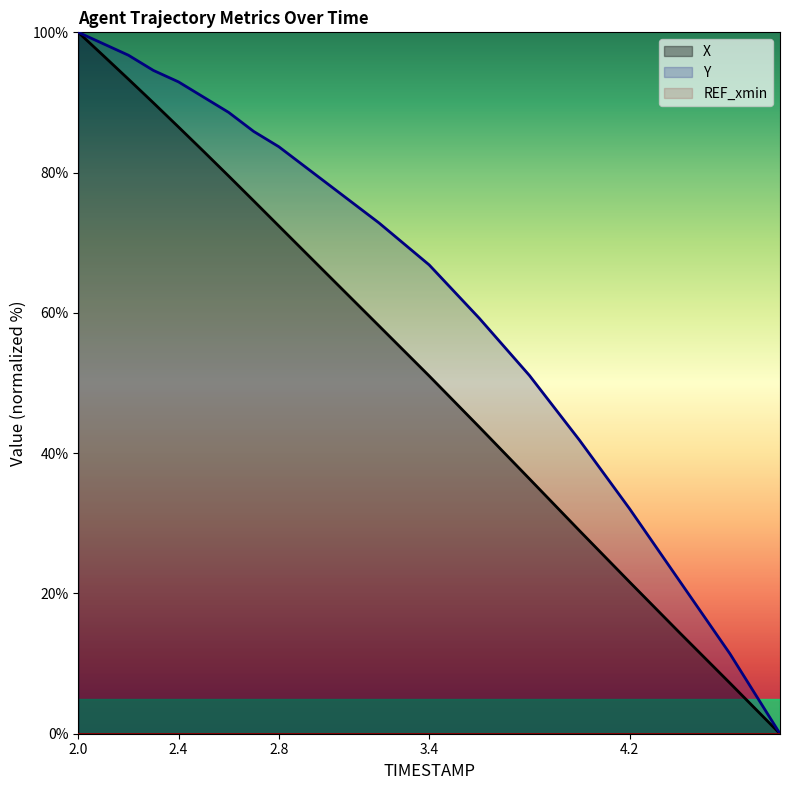

How many lines are shown in the chart?

3